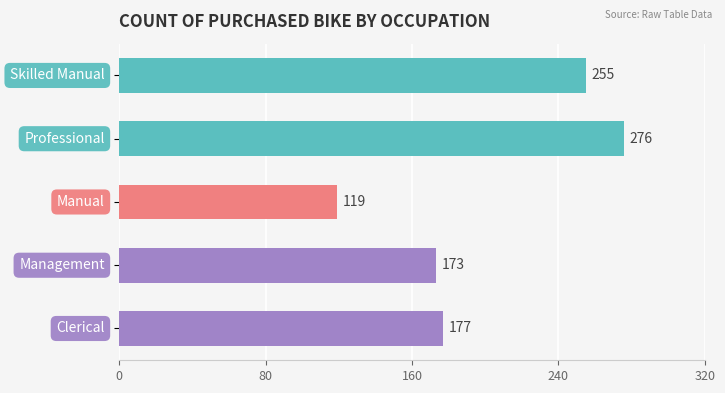

Are the bars grouped side by side (vs. stacked)?

No